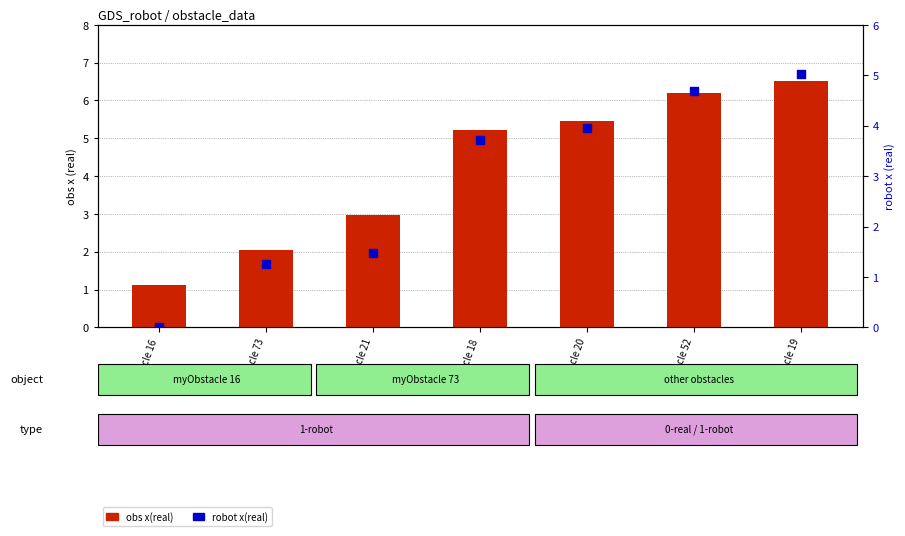

Which series has the largest total across all categories?

obs x(real)